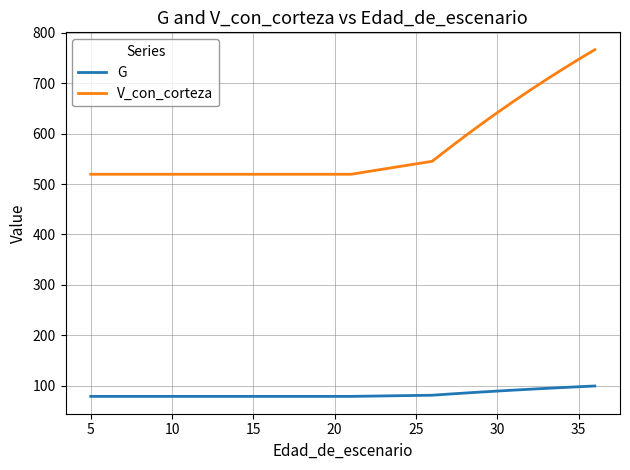

Which series has the widest spread of values?

V_con_corteza